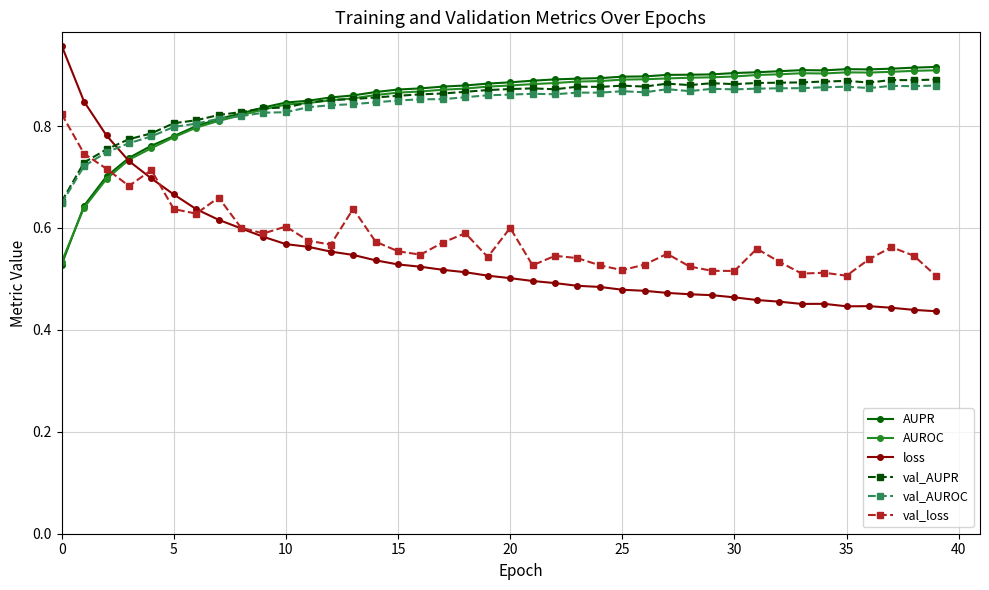

Does the chart have visible grid lines?

Yes